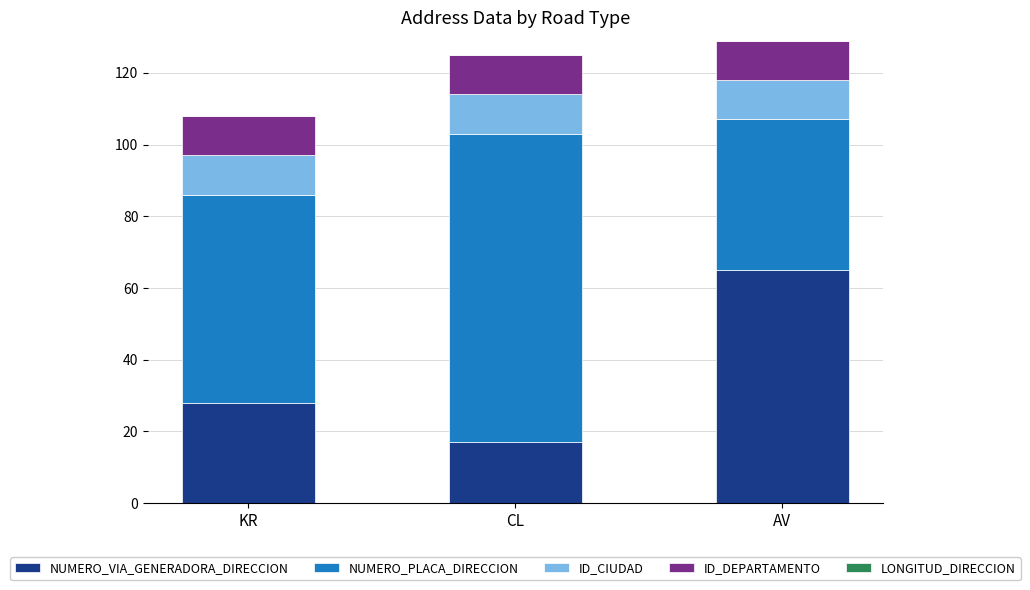

How many bars are there in total?

3